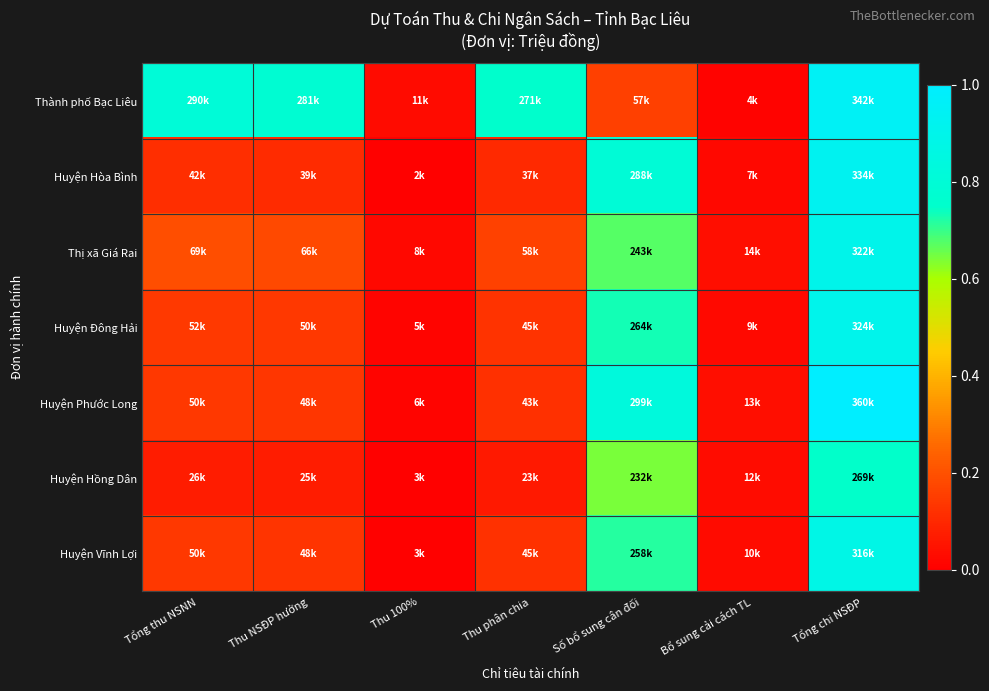

Between Tổng thu NSNN and Thu NSĐP hưởng, which series saw the biggest shift?

Thành phố Bạc Liêu